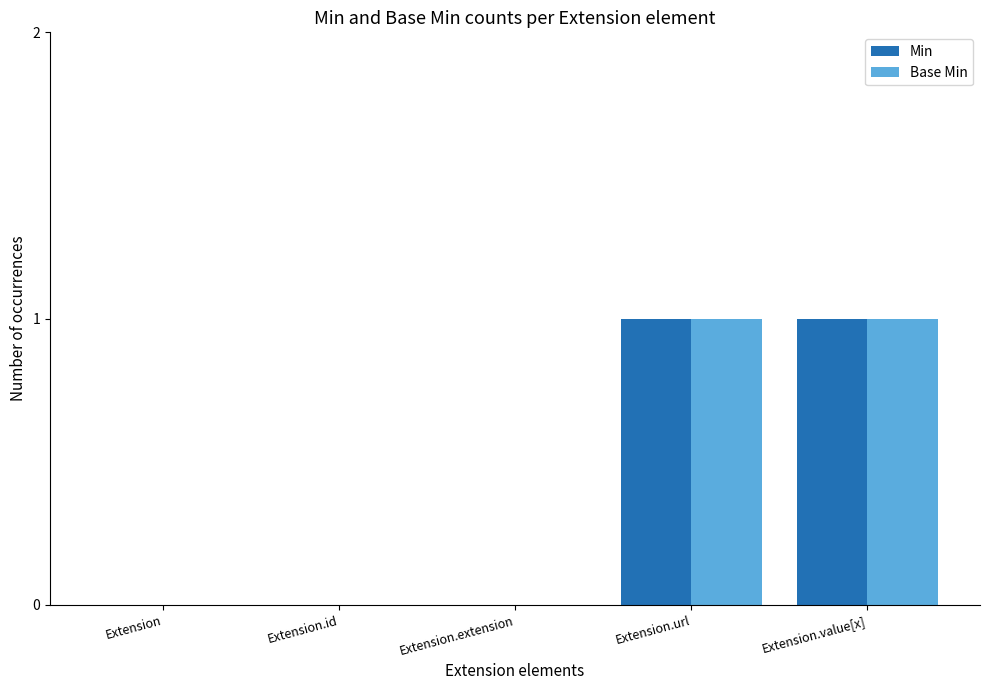

Is it true that Base Min equals -1 at Extension.extension?

False